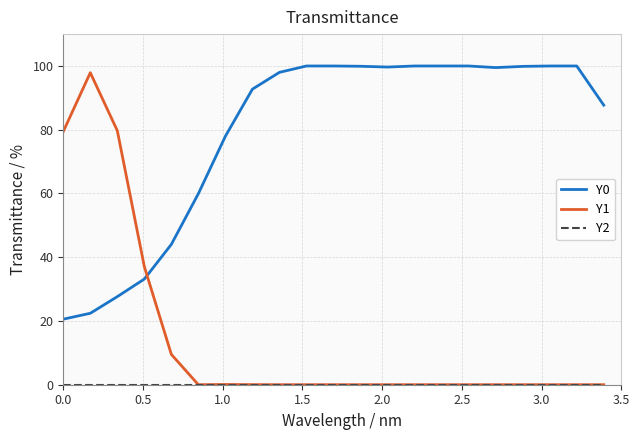

What is the greatest value displayed?

100.0